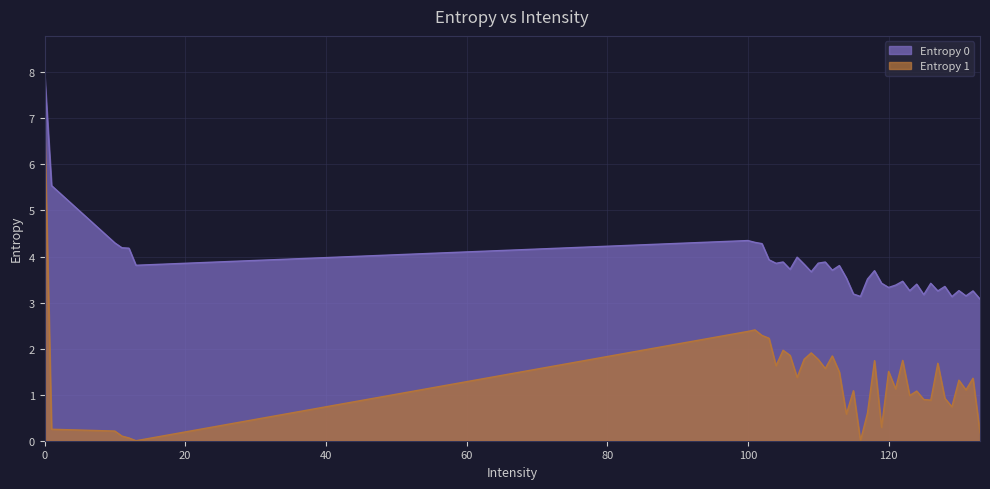

True or false: Entropy 0 has a value of 6.2 at 114.

False